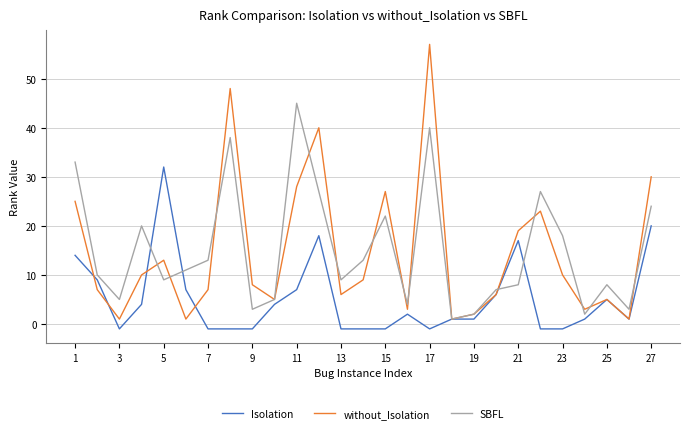

What is the maximum value for Isolation?

32